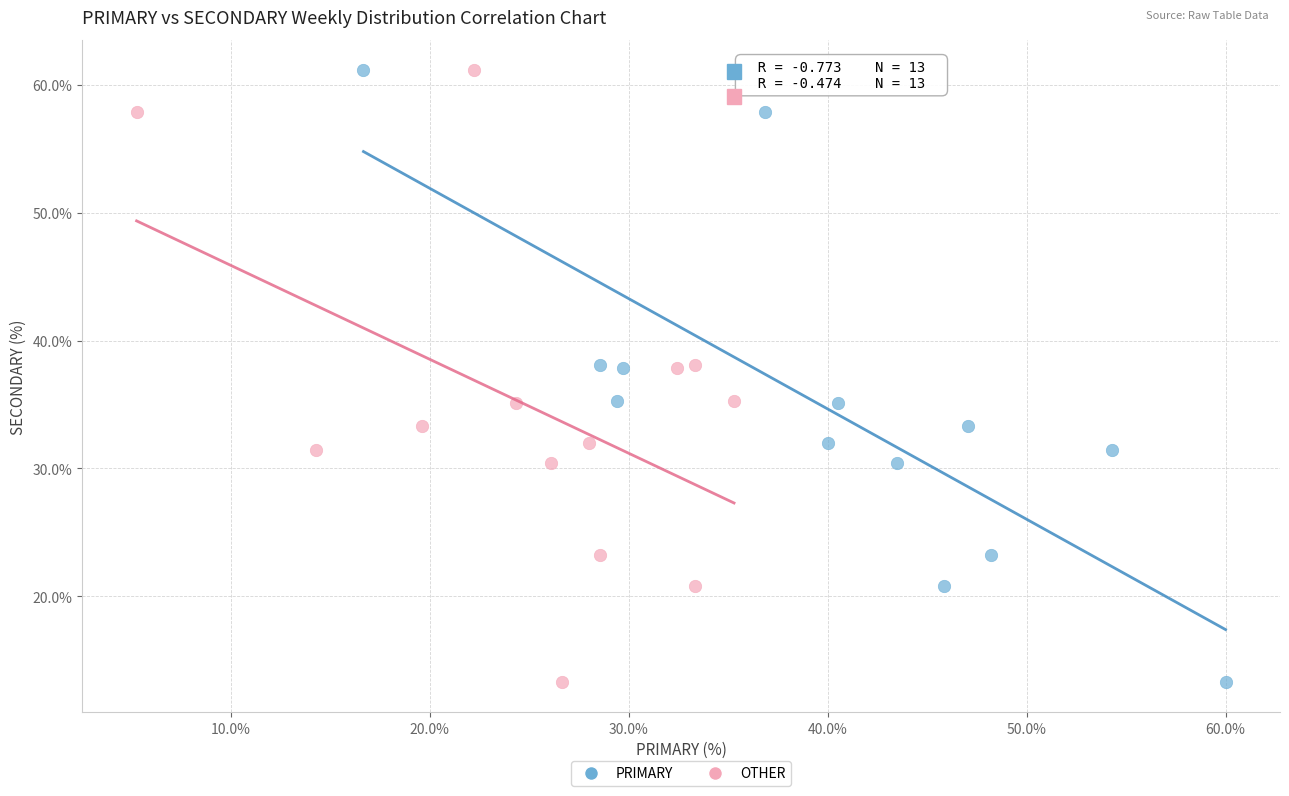

What are all the series names shown in the legend?

PRIMARY, OTHER